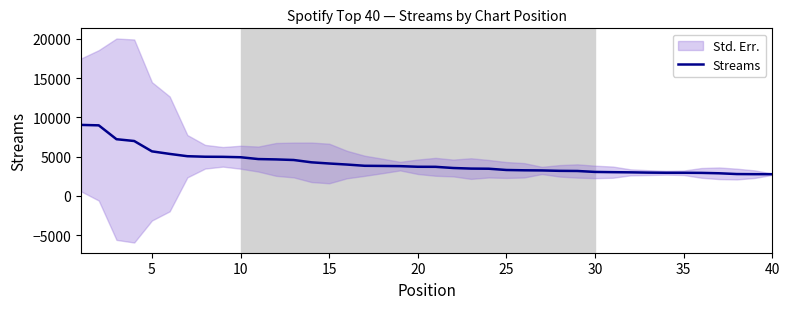

What is the highest value of the Streams series?

9029